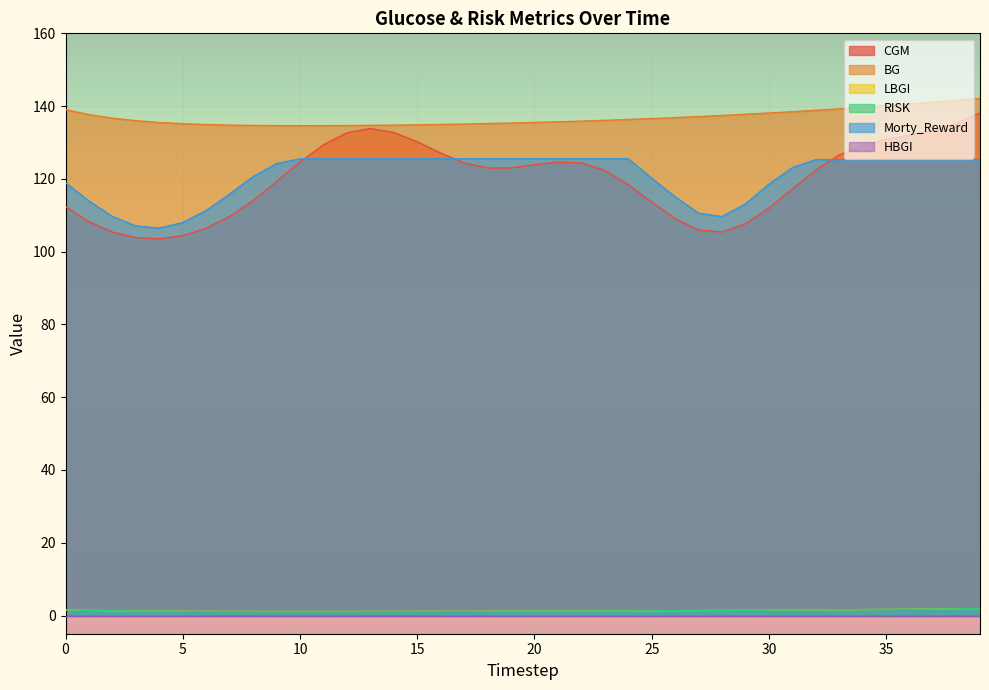

How many interior local valleys does the Morty_Reward series have?

2